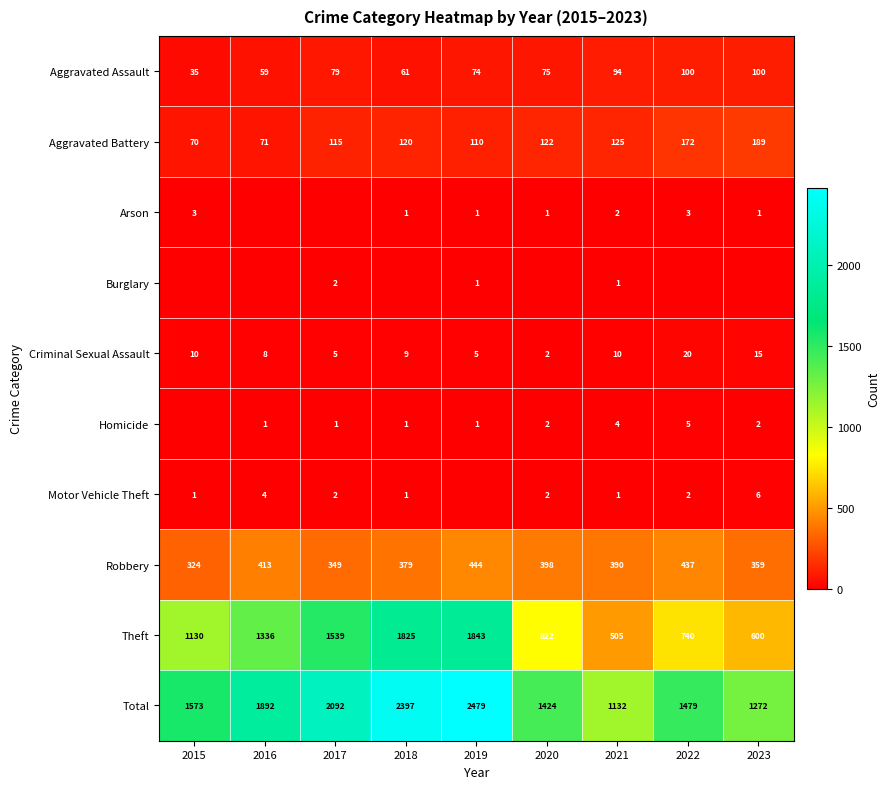

Which category has the highest value in the Robbery series?

2019